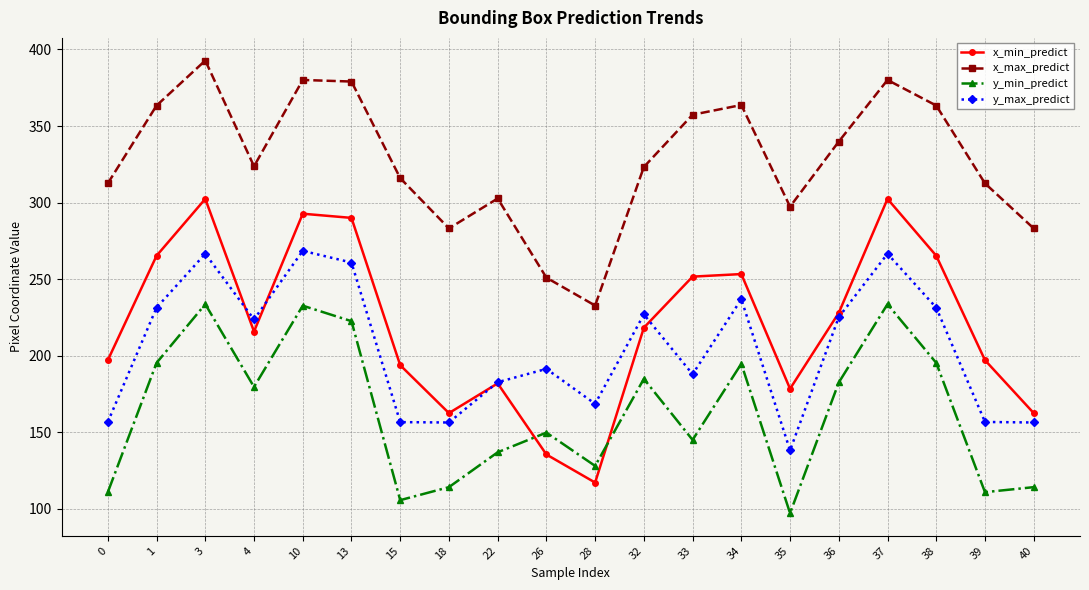

Which category has the lowest value in the y_max_predict series?

35